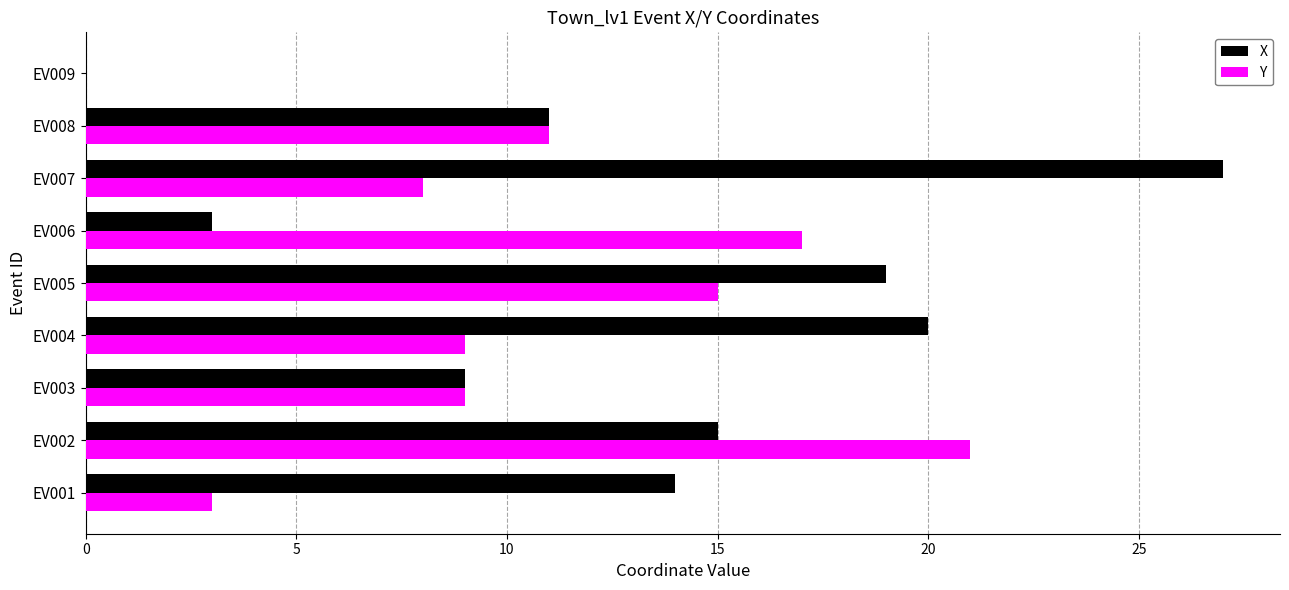

At which category does the chart reach its peak across all series?

EV007